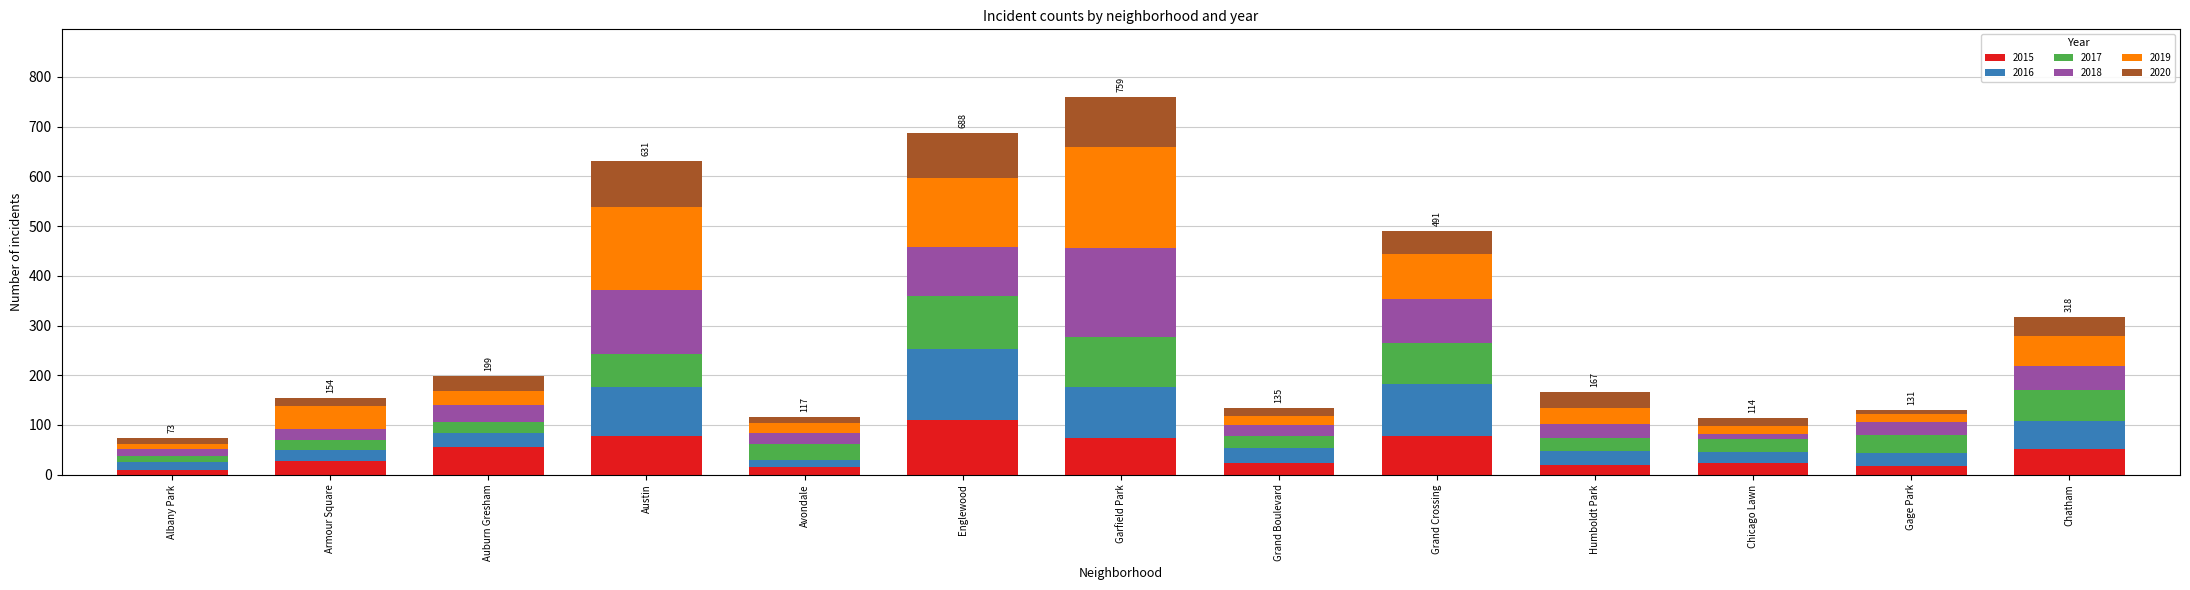

At which label does 2015 reach its peak?

Englewood